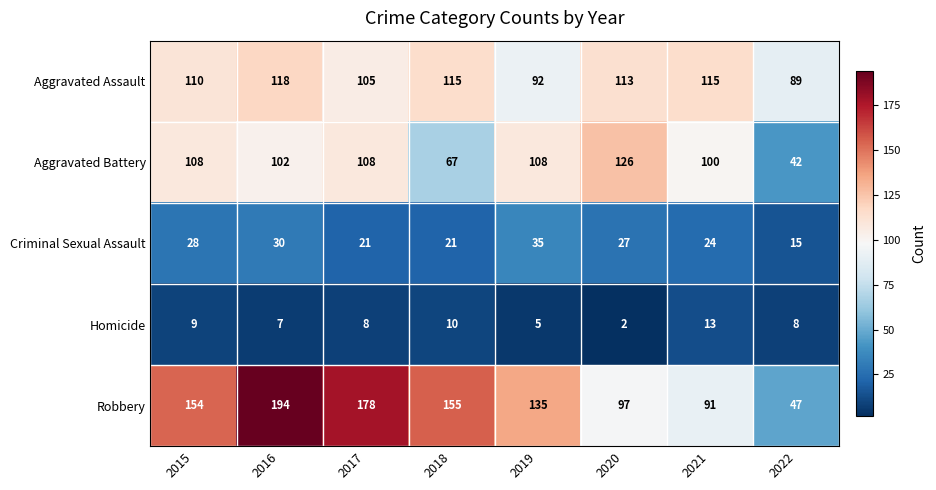

How many distinct data groups are displayed?

5